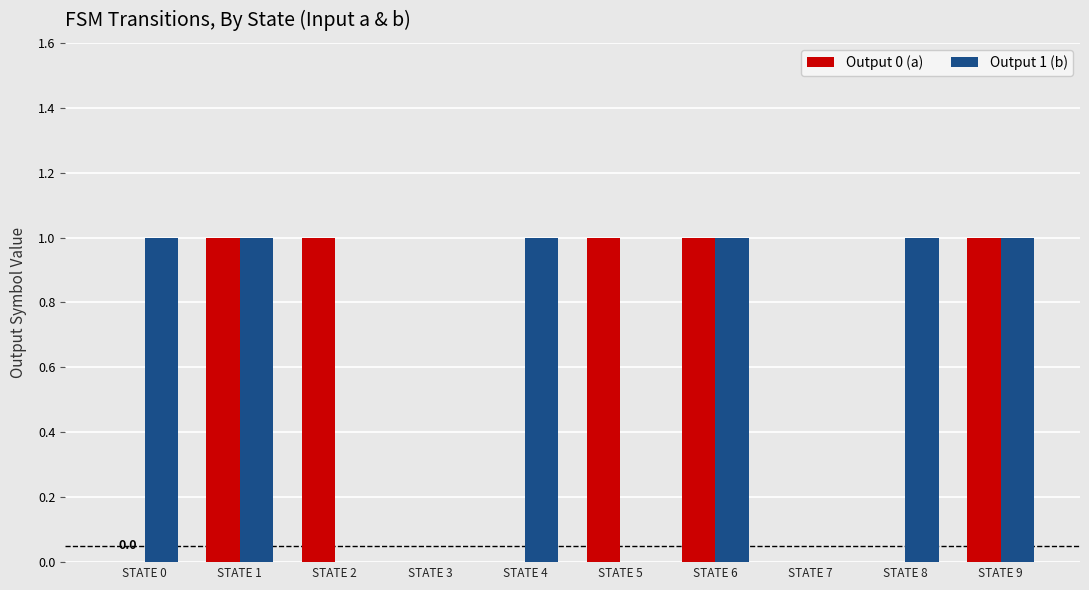

How many data points does each series have?

10